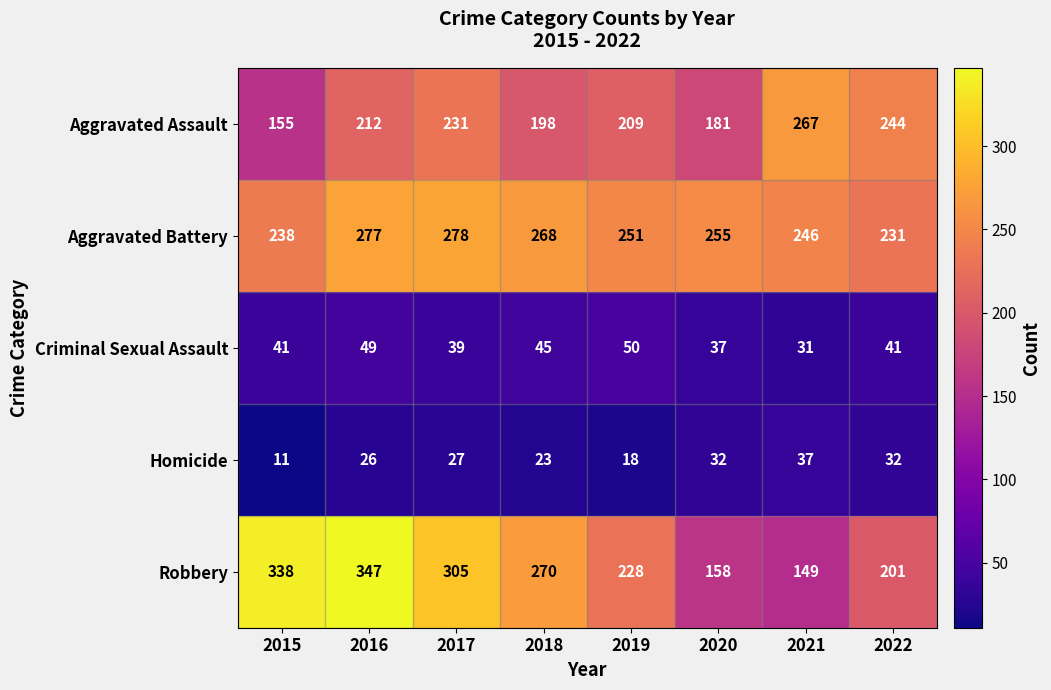

What is the minimum value shown in the chart?

11